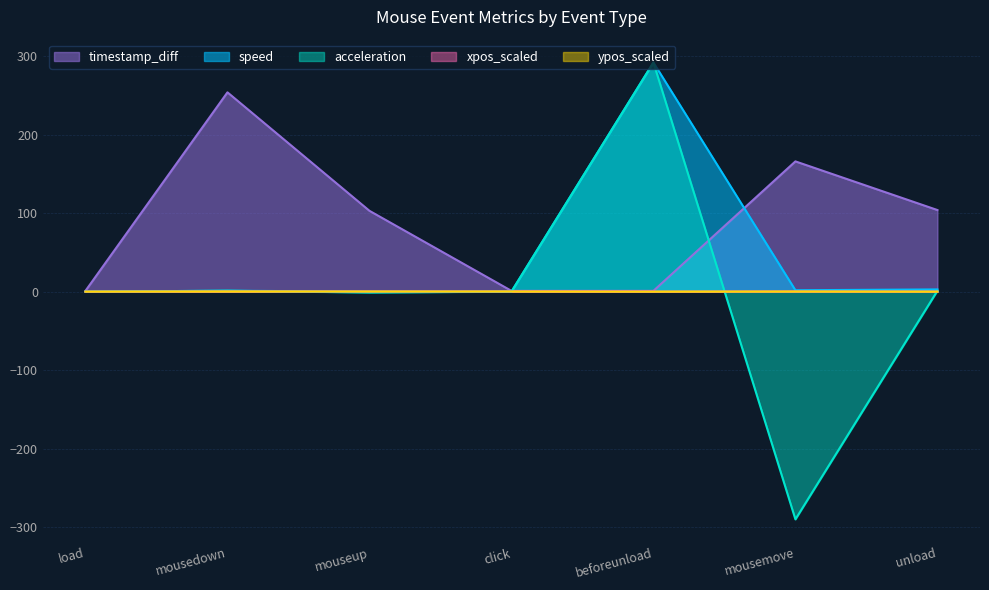

Does the chart have visible grid lines?

Yes